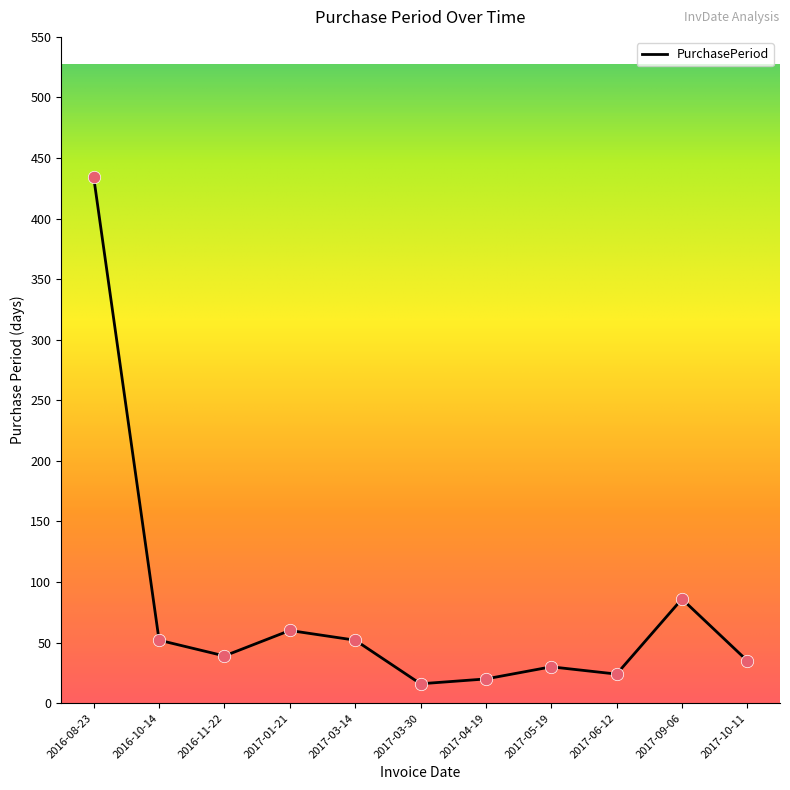

Which has a higher value, 2017-03-30 or 2016-08-23?

2016-08-23